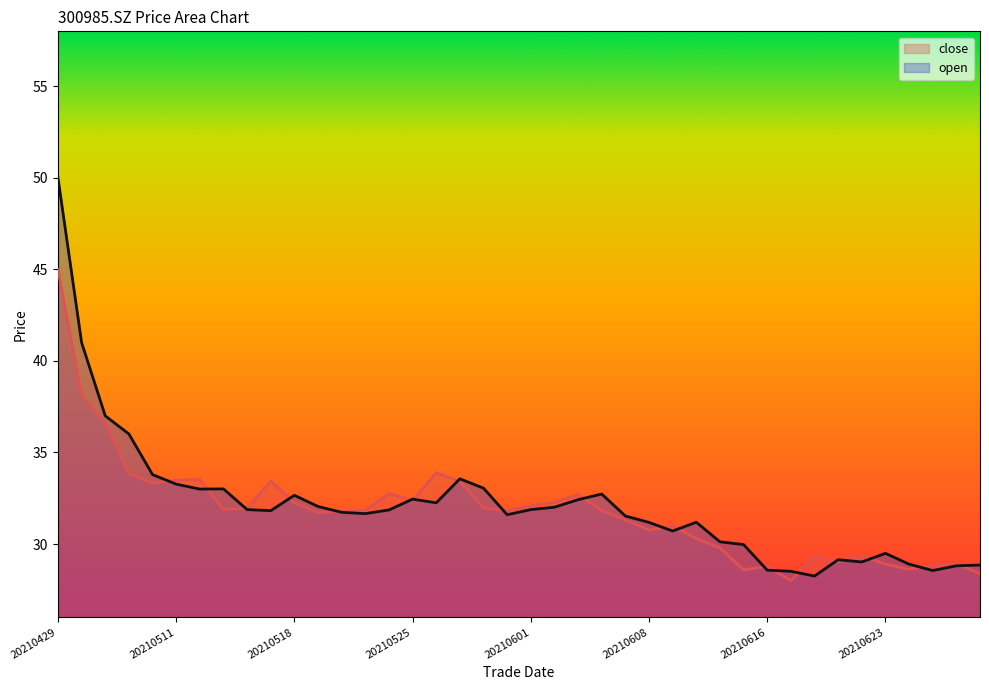

What is the sum of the open values at 20210521 and 20210527?

65.2